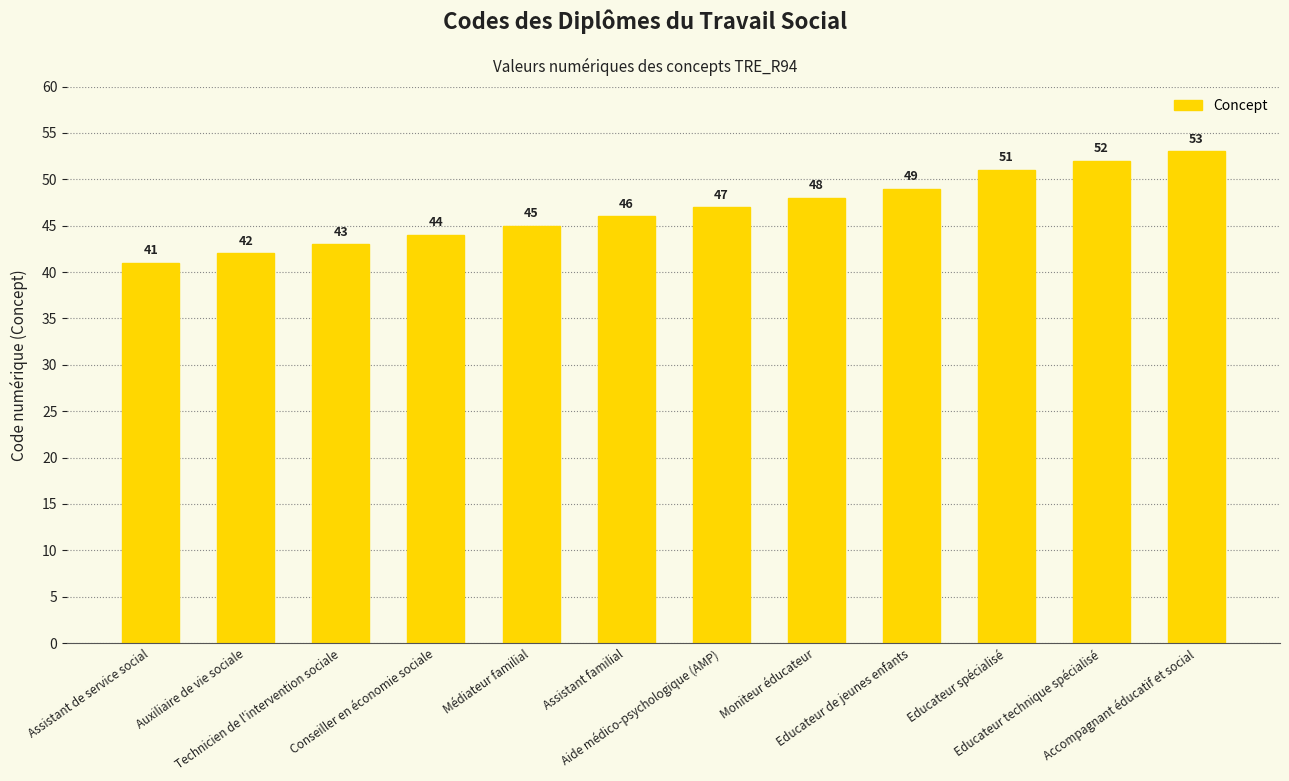

The chart shows a value of 48 at Moniteur éducateur. True or false?

True